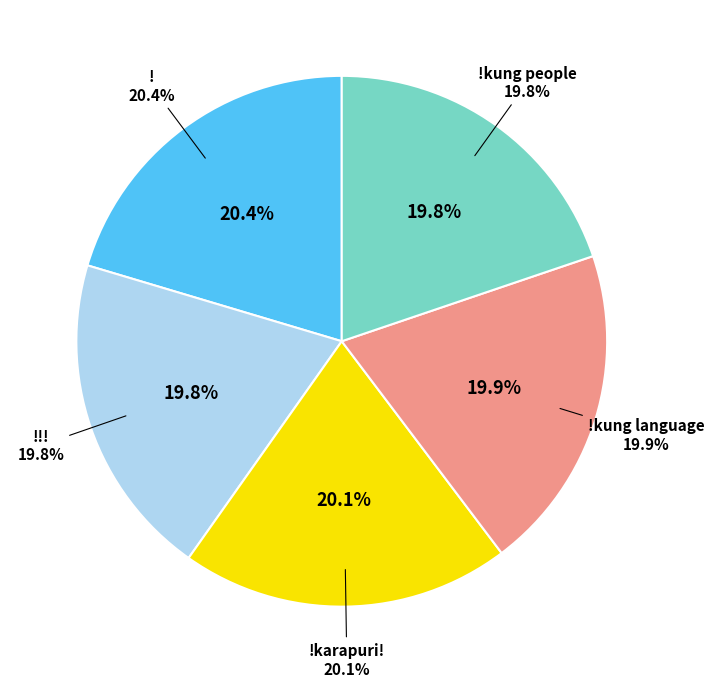

Is there a majority slice in this chart?

No